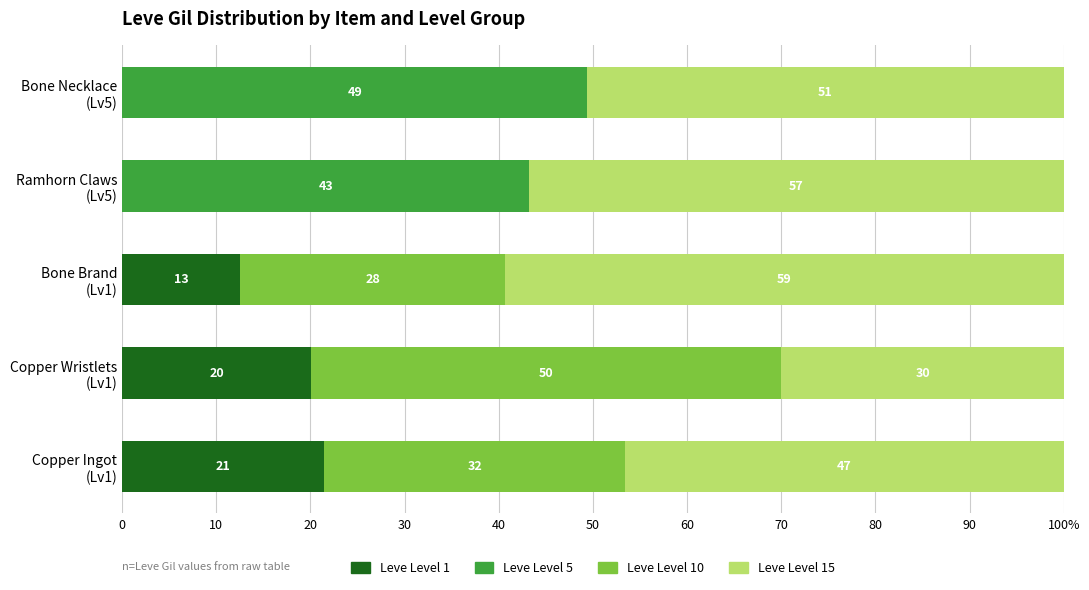

What is the average value of the Leve Level 5 series?

18.5